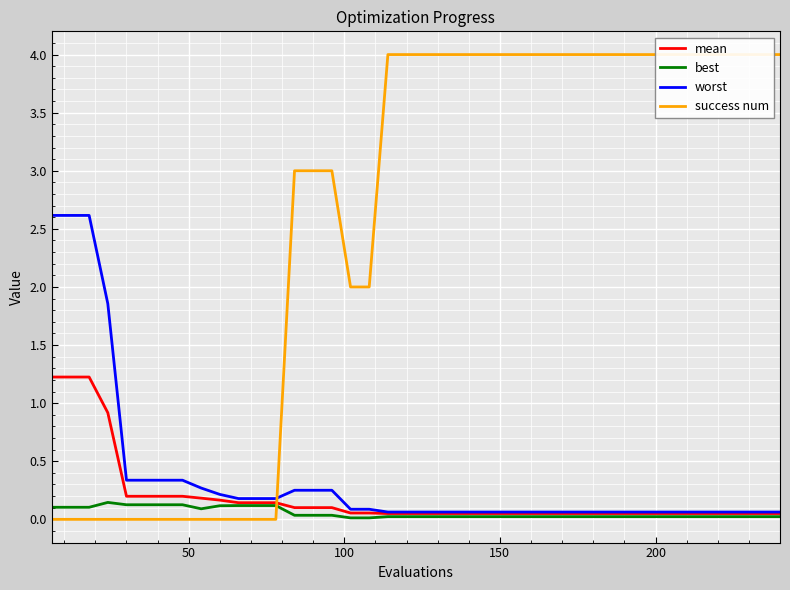

What is the maximum value for mean?

1.2